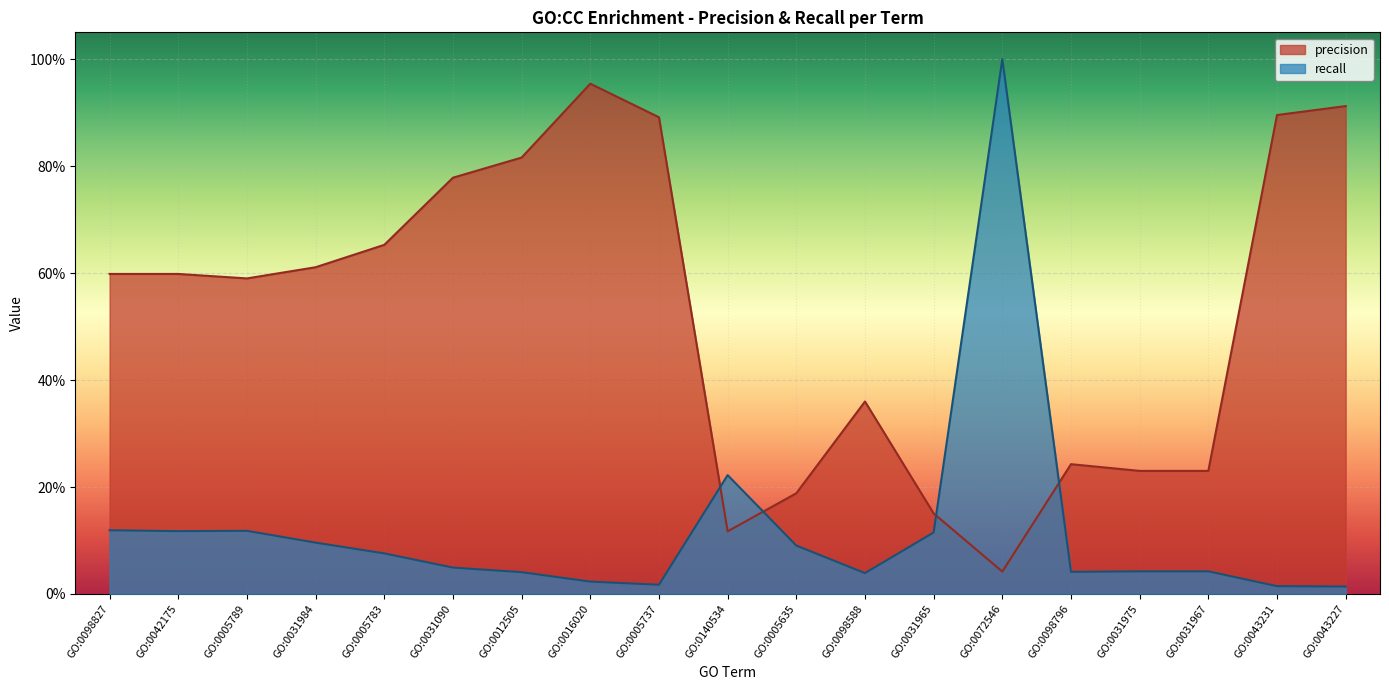

What position from the left is GO:0098796?

15